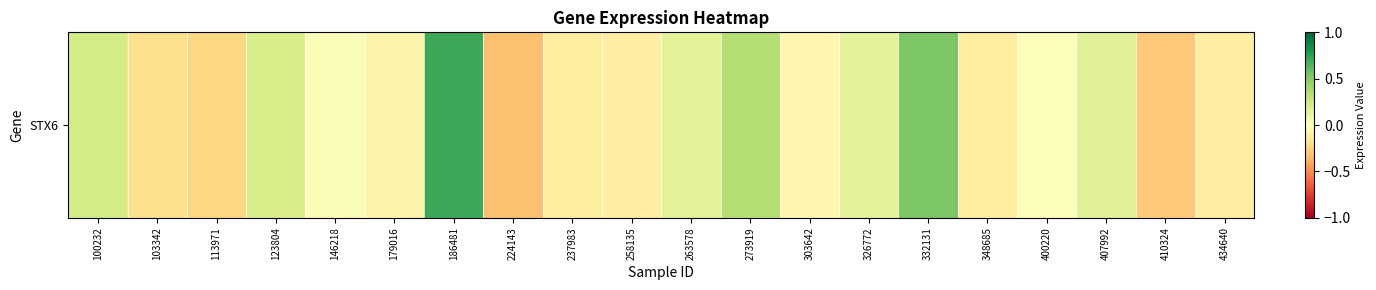

List the labels in order of value, largest first.

186481, 332131, 273919, 100232, 123804, 407992, 263578, 326772, 146218, 400220, 303642, 179016, 434640, 258135, 237983, 348685, 103342, 113971, 410324, 224143